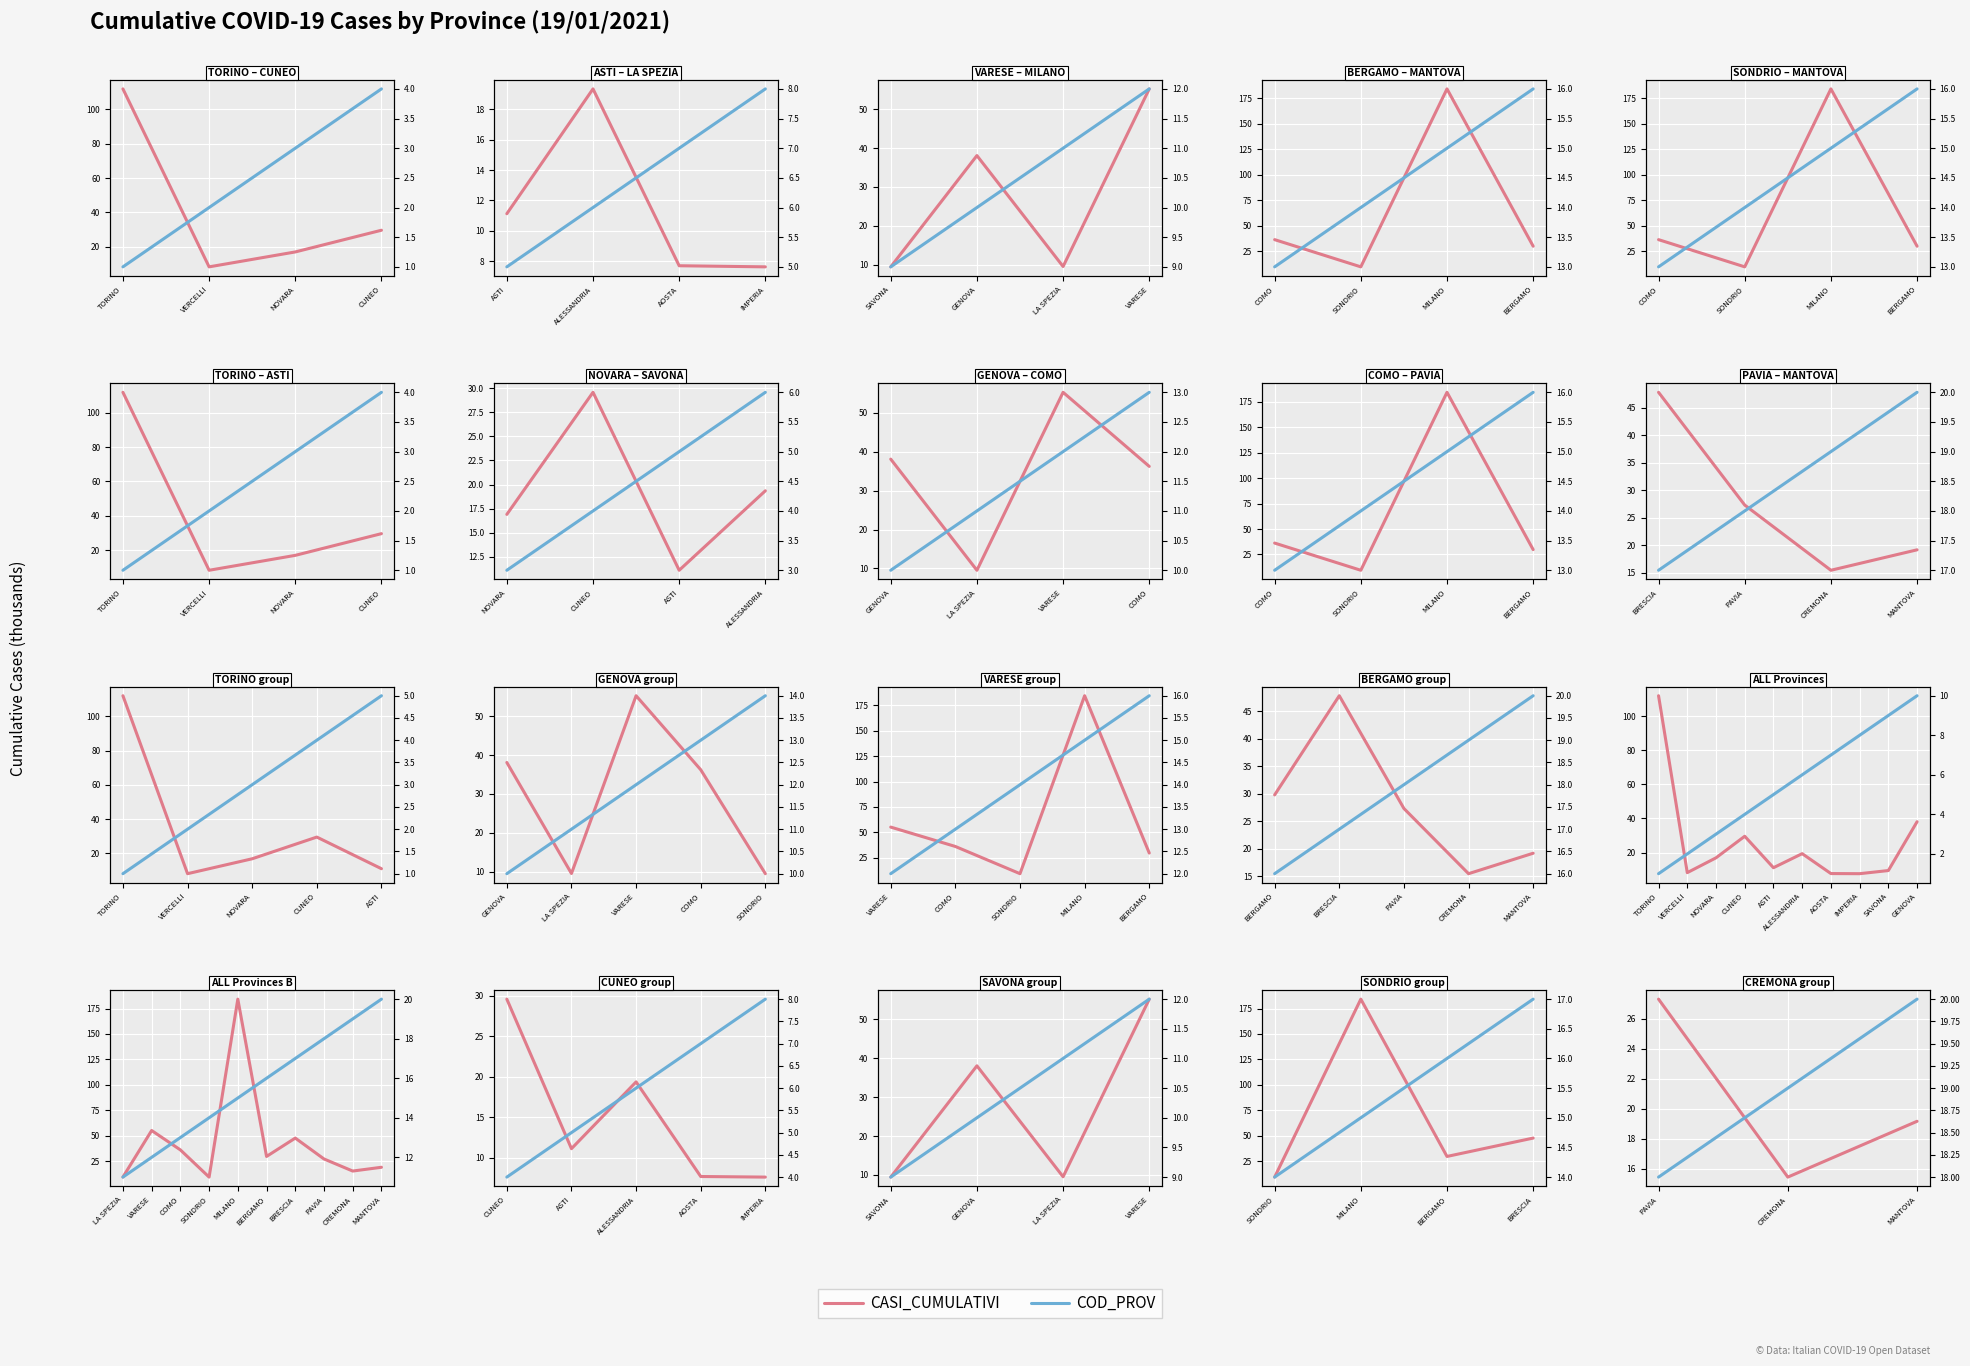

Which series changed the most between PAVIA and MANTOVA?

CASI_CUMULATIVI (k)